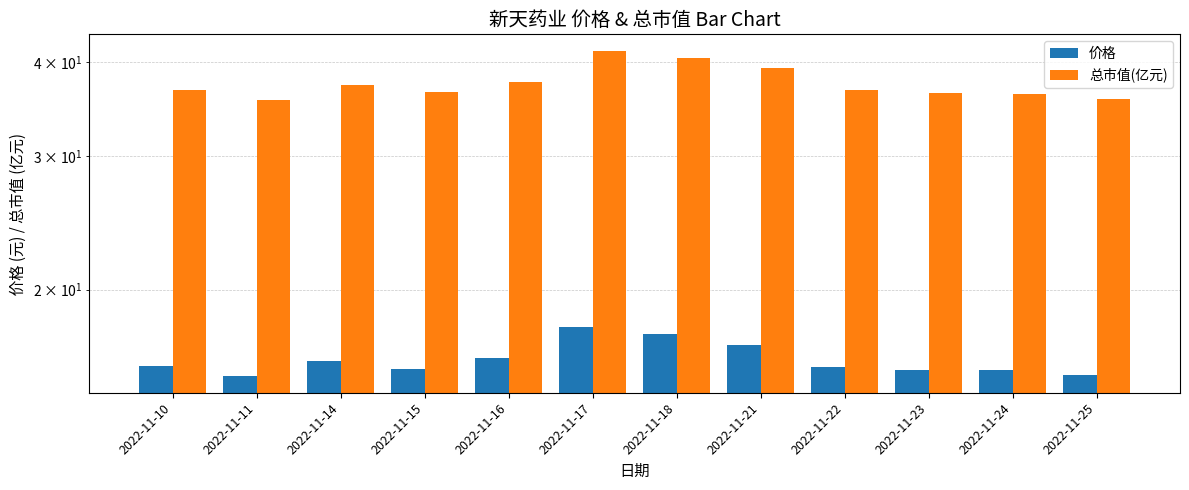

What is the minimum value for 价格?

15.4